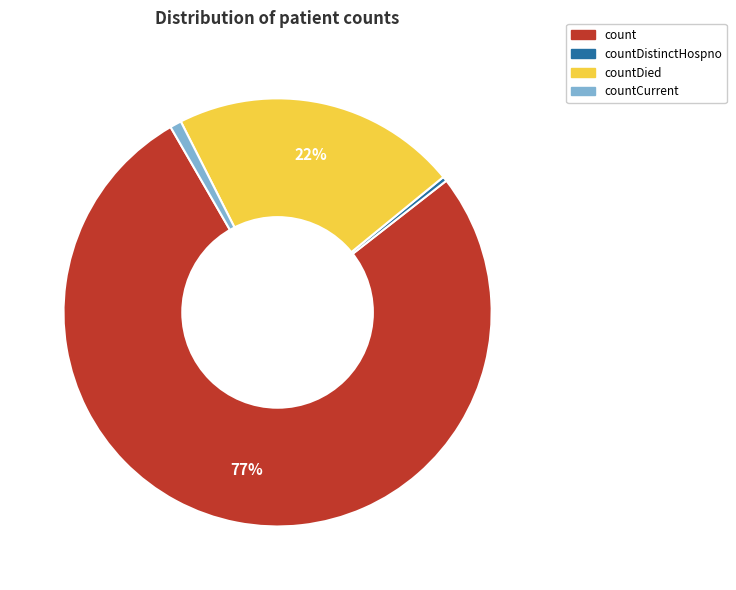

Is there a majority slice in this chart?

Yes